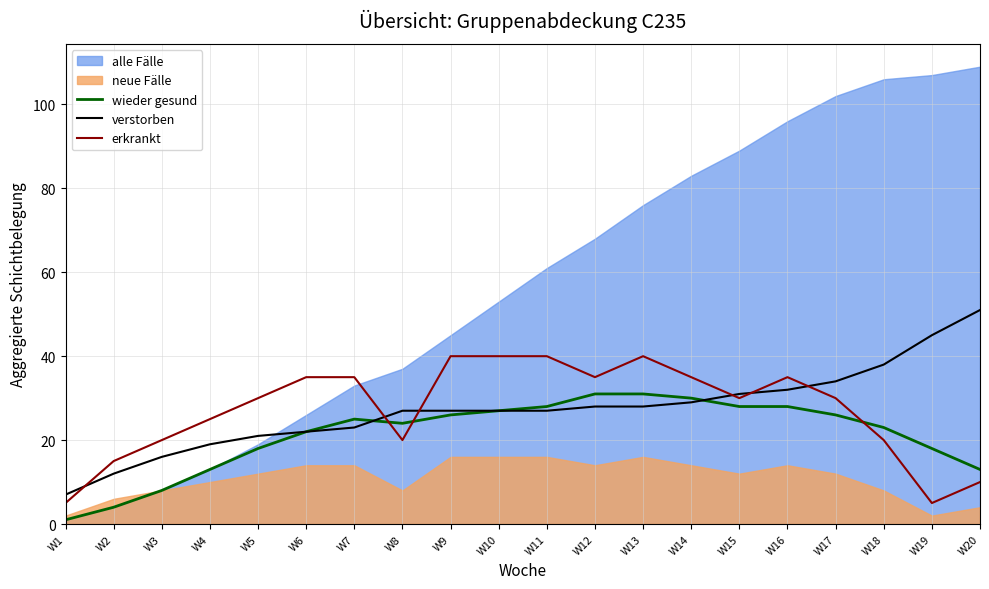

Which category has the lowest value across all series?

W1